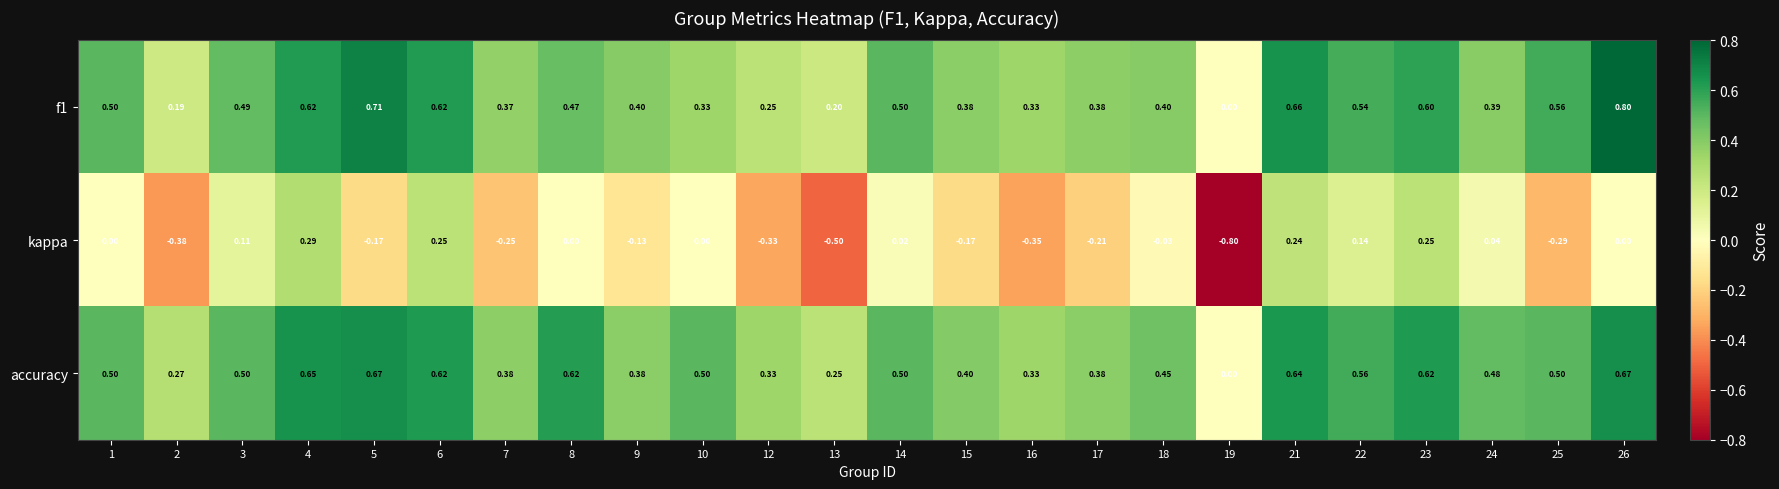

Which series has the widest spread of values?

kappa